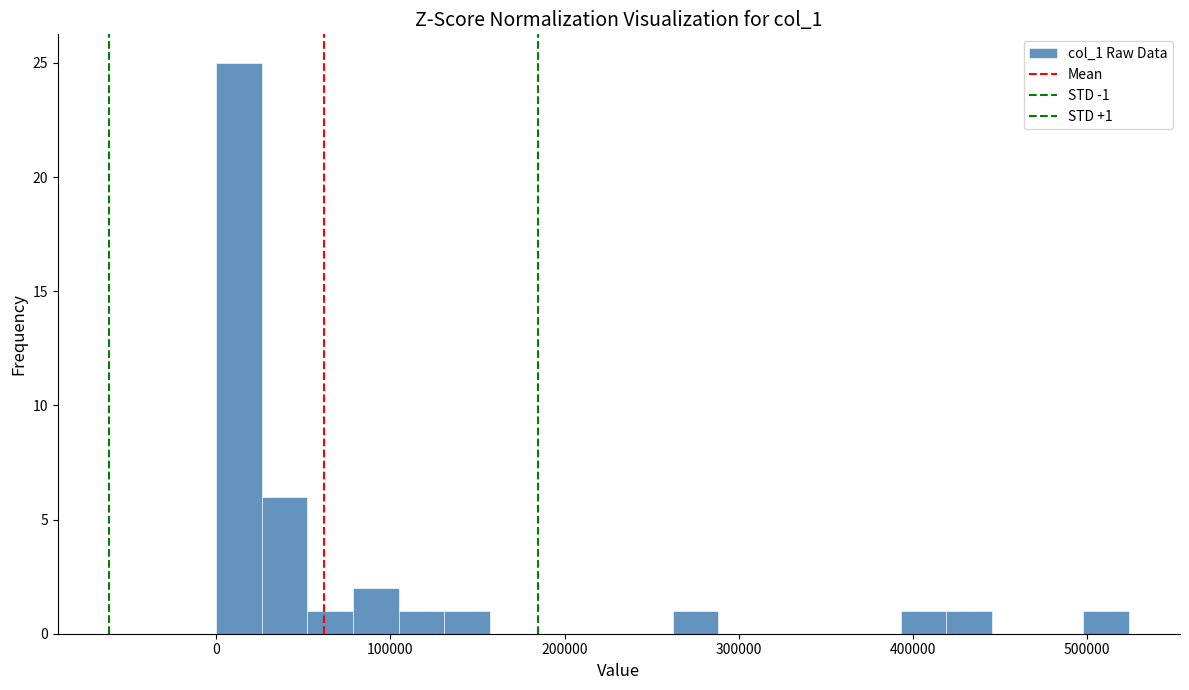

Read against the x-axis, roughly where is the centre of the tallest bar?

10000